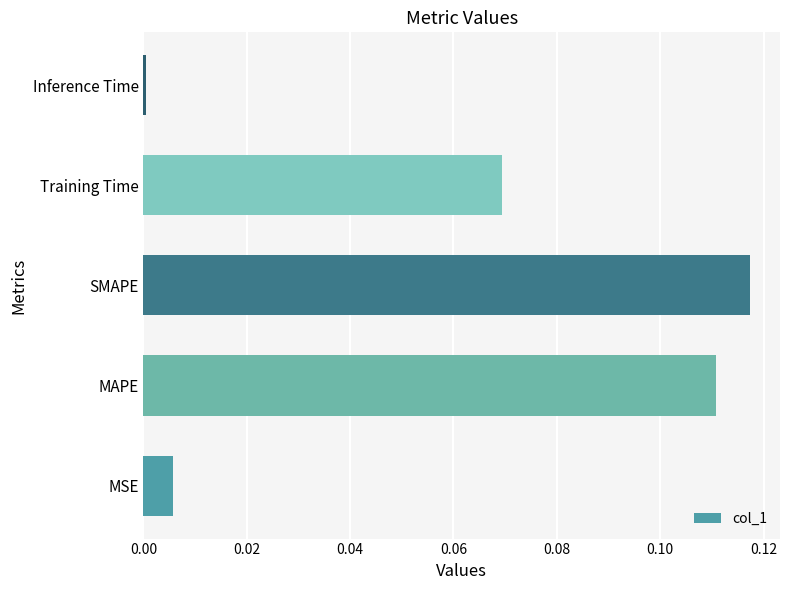

At which category does the chart reach its peak across all series?

SMAPE